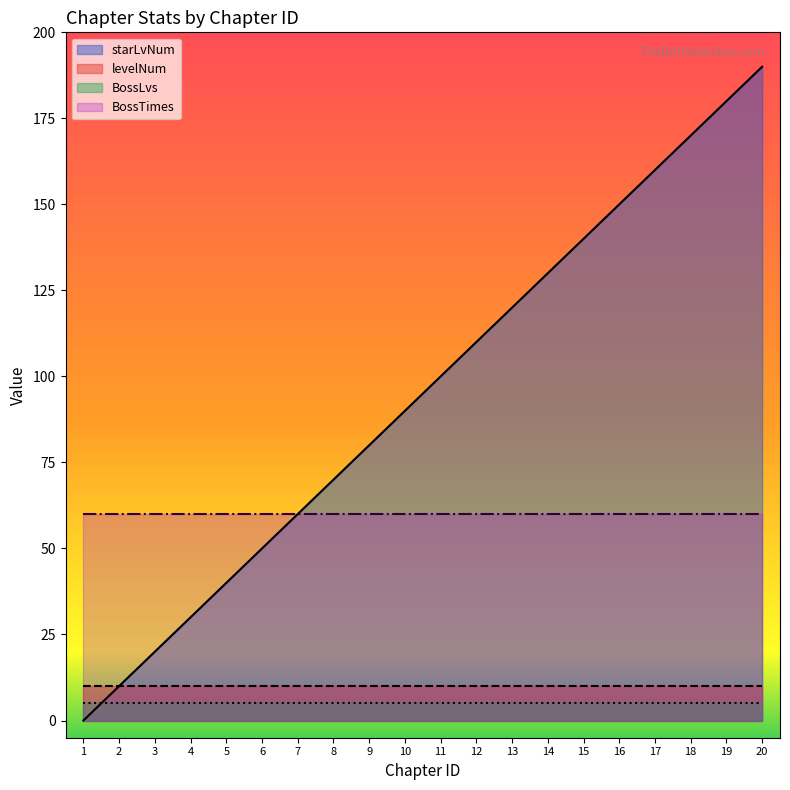

Which series has the largest total across all categories?

starLvNum